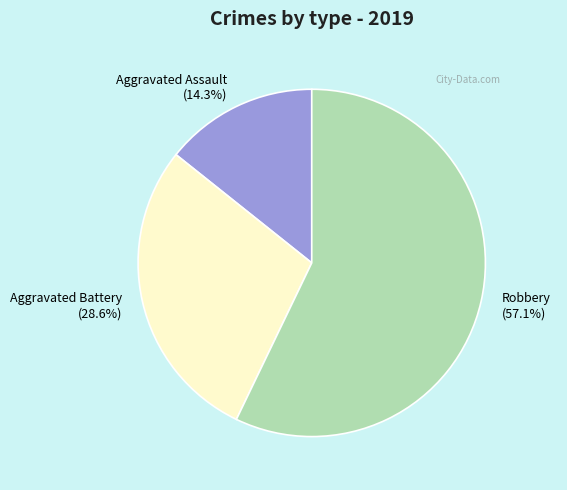

Between Robbery and Aggravated Assault, which is larger?

Robbery